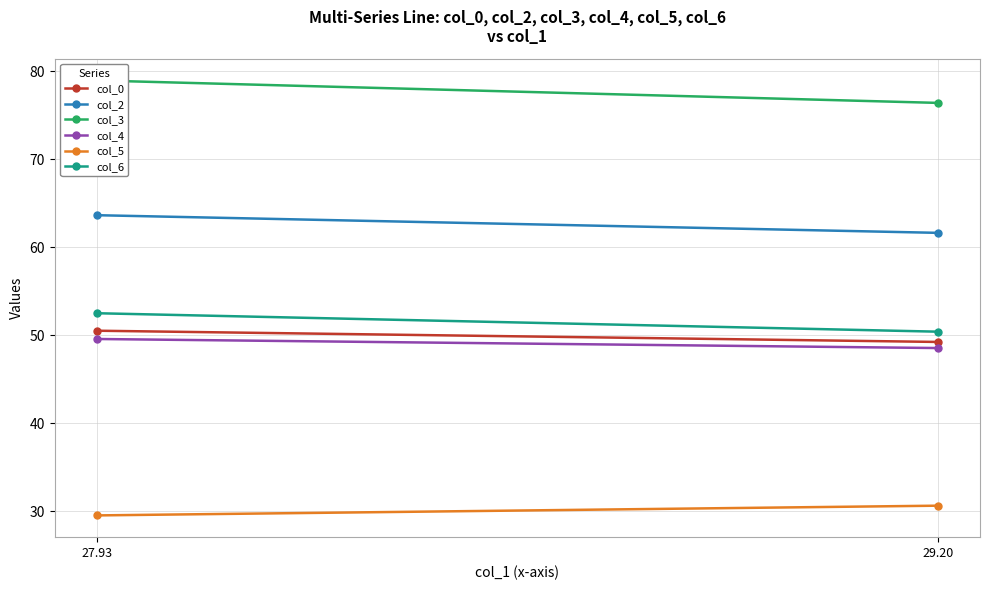

Reading left to right, list all the values displayed in this chart.

col_0: 27.93=50.5	29.20=49.3
col_2: 27.93=63.7	29.20=61.7
col_3: 27.93=79.0	29.20=76.4
col_4: 27.93=49.6	29.20=48.6
col_5: 27.93=29.5	29.20=30.7
col_6: 27.93=52.5	29.20=50.4